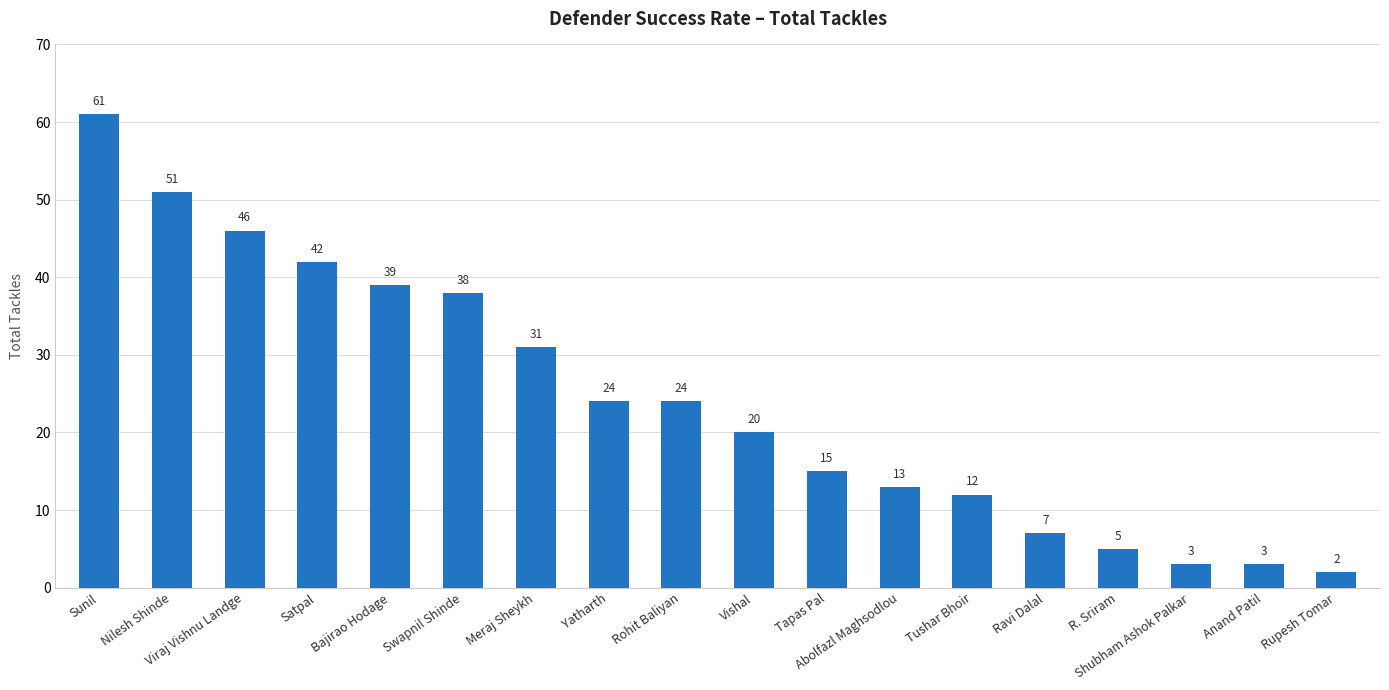

At which label is the value closest to 31?

Meraj Sheykh